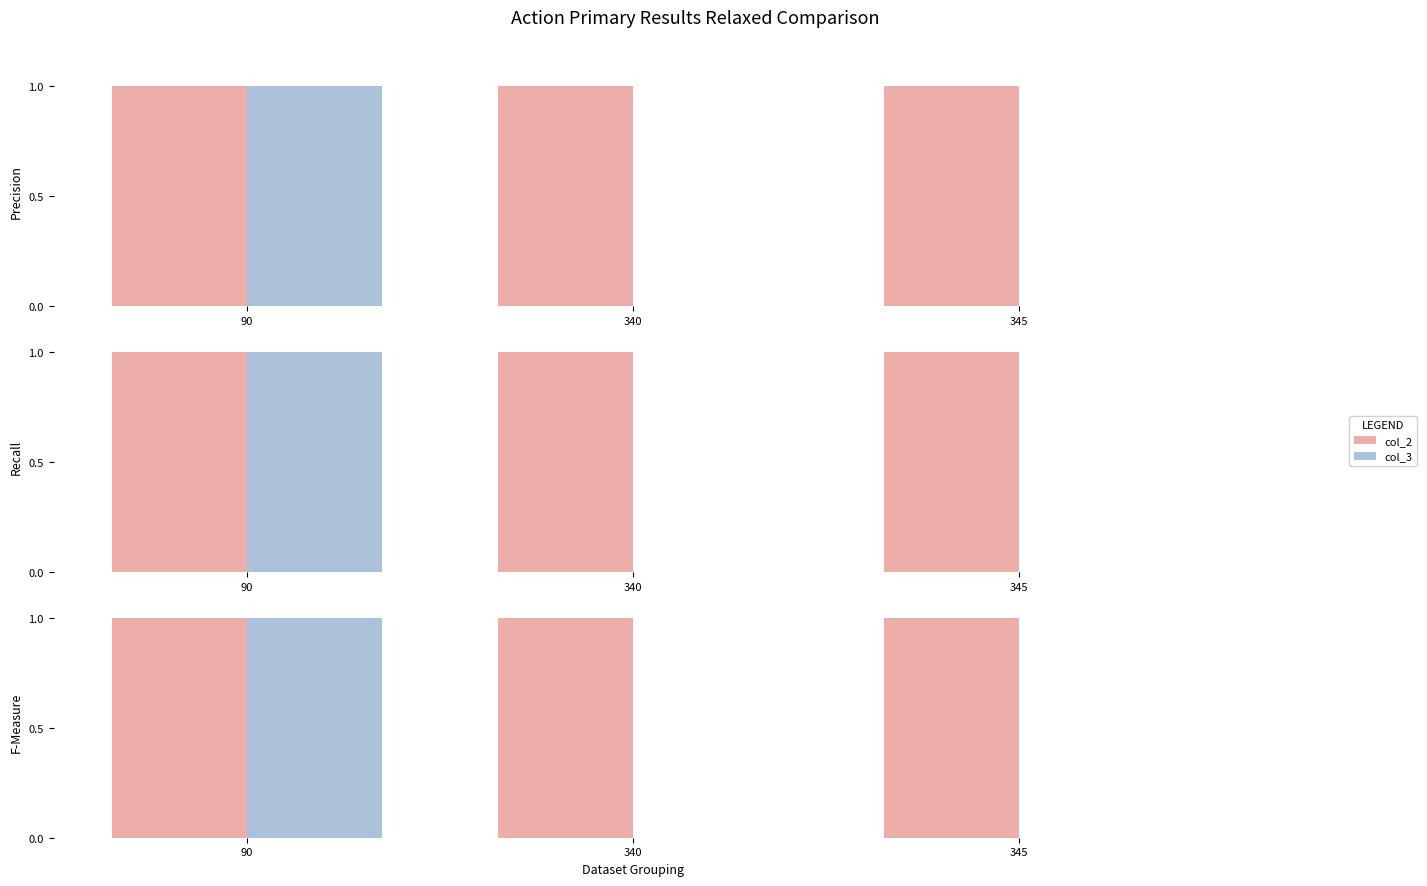

Is the value of col_3 at 345 greater than the value of col_2 at 345?

No